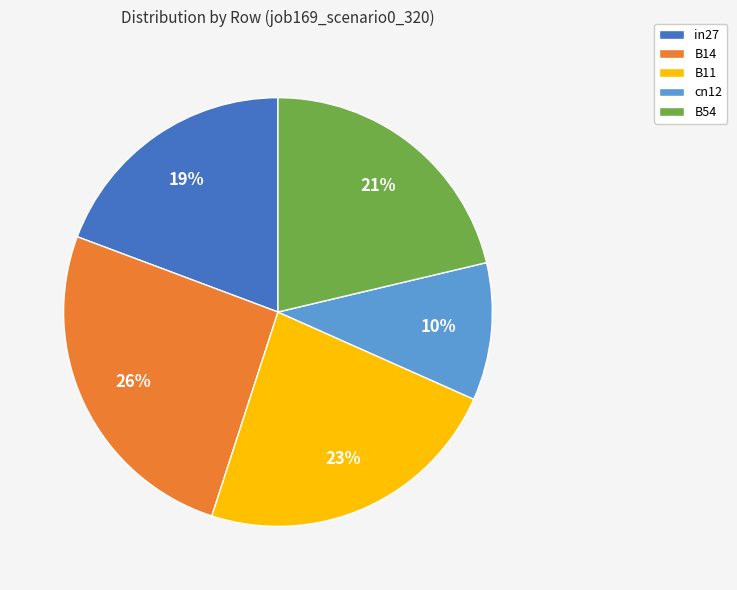

Combined, do B14 and B54 account for over 50%?

No